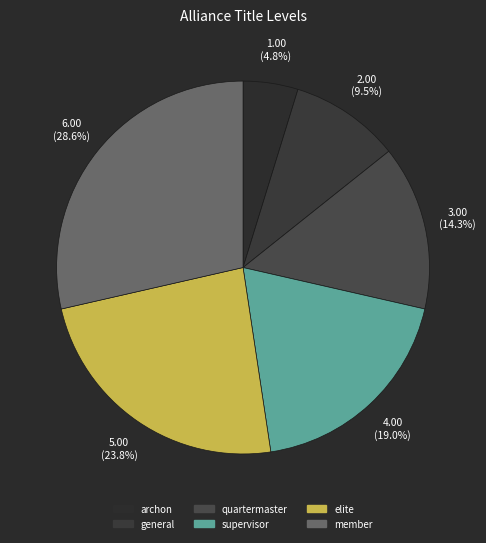

What is the change in value from archon to supervisor?

+3